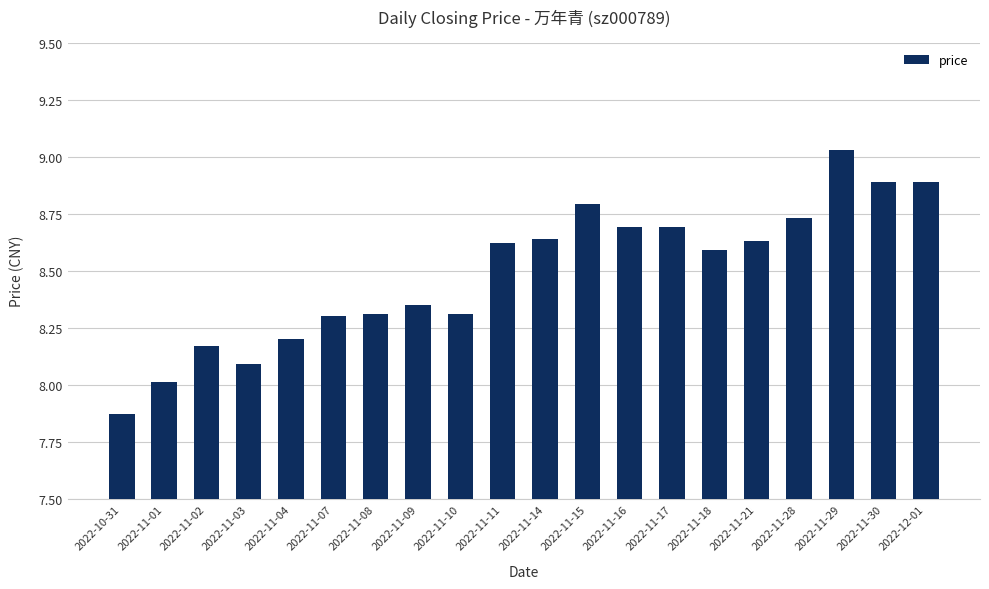

What is the difference between the maximum and minimum values?

1.2